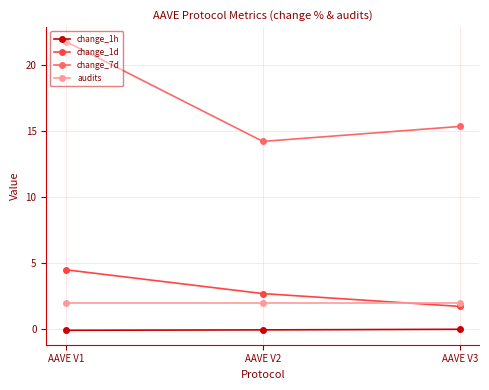

Is it true that audits equals 2.0 at AAVE V2?

True